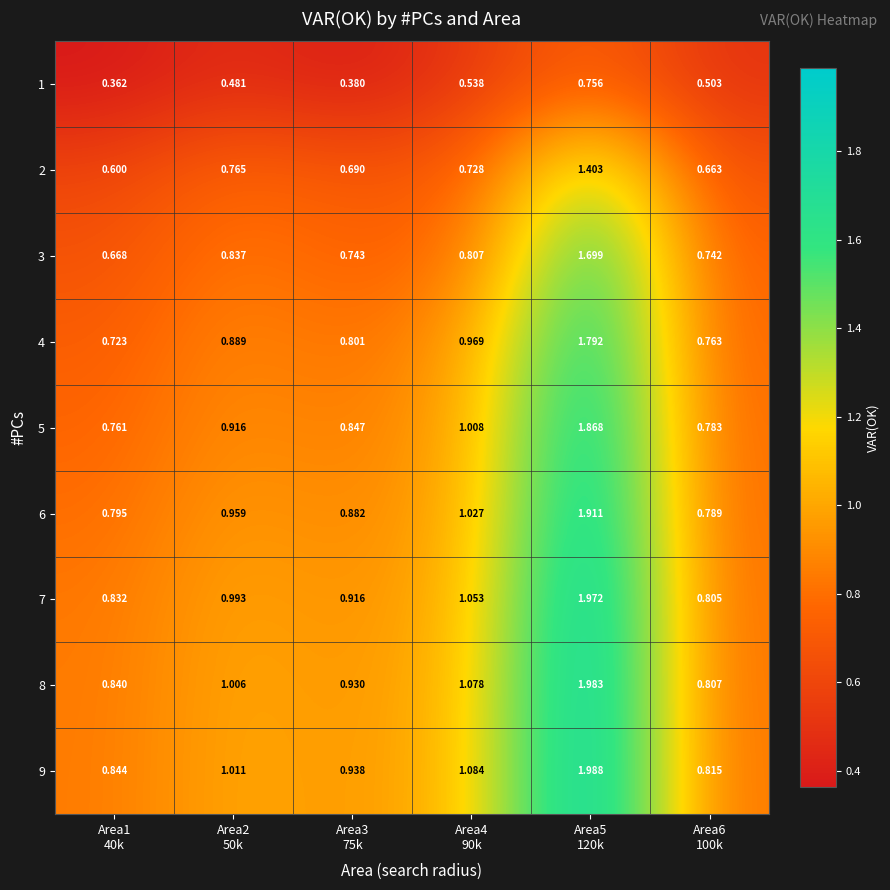

Reading left to right, what are all the values shown in this chart?

1: Area1
40k=0.4	Area2
50k=0.5	Area3
75k=0.4	Area4
90k=0.5	Area5
120k=0.8	Area6
100k=0.5
2: Area1
40k=0.6	Area2
50k=0.8	Area3
75k=0.7	Area4
90k=0.7	Area5
120k=1.4	Area6
100k=0.7
3: Area1
40k=0.7	Area2
50k=0.8	Area3
75k=0.7	Area4
90k=0.8	Area5
120k=1.7	Area6
100k=0.7
4: Area1
40k=0.7	Area2
50k=0.9	Area3
75k=0.8	Area4
90k=1.0	Area5
120k=1.8	Area6
100k=0.8
5: Area1
40k=0.8	Area2
50k=0.9	Area3
75k=0.8	Area4
90k=1.0	Area5
120k=1.9	Area6
100k=0.8
6: Area1
40k=0.8	Area2
50k=1.0	Area3
75k=0.9	Area4
90k=1.0	Area5
120k=1.9	Area6
100k=0.8
7: Area1
40k=0.8	Area2
50k=1.0	Area3
75k=0.9	Area4
90k=1.1	Area5
120k=2.0	Area6
100k=0.8
8: Area1
40k=0.8	Area2
50k=1.0	Area3
75k=0.9	Area4
90k=1.1	Area5
120k=2.0	Area6
100k=0.8
9: Area1
40k=0.8	Area2
50k=1.0	Area3
75k=0.9	Area4
90k=1.1	Area5
120k=2.0	Area6
100k=0.8